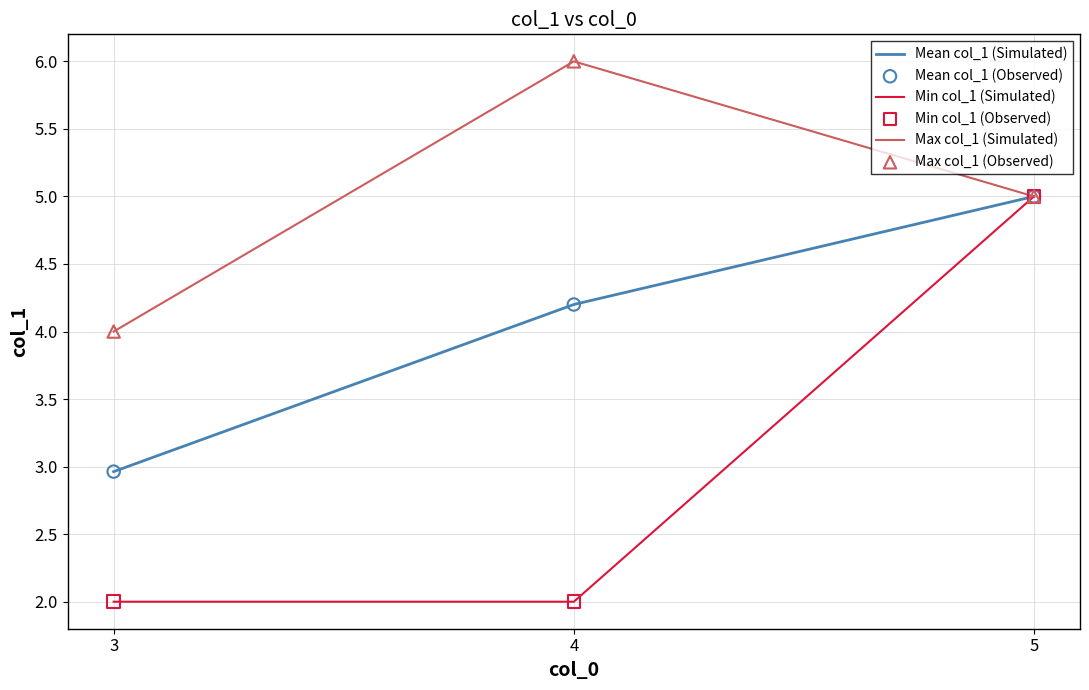

What is the total value across all series at 5?

15.0